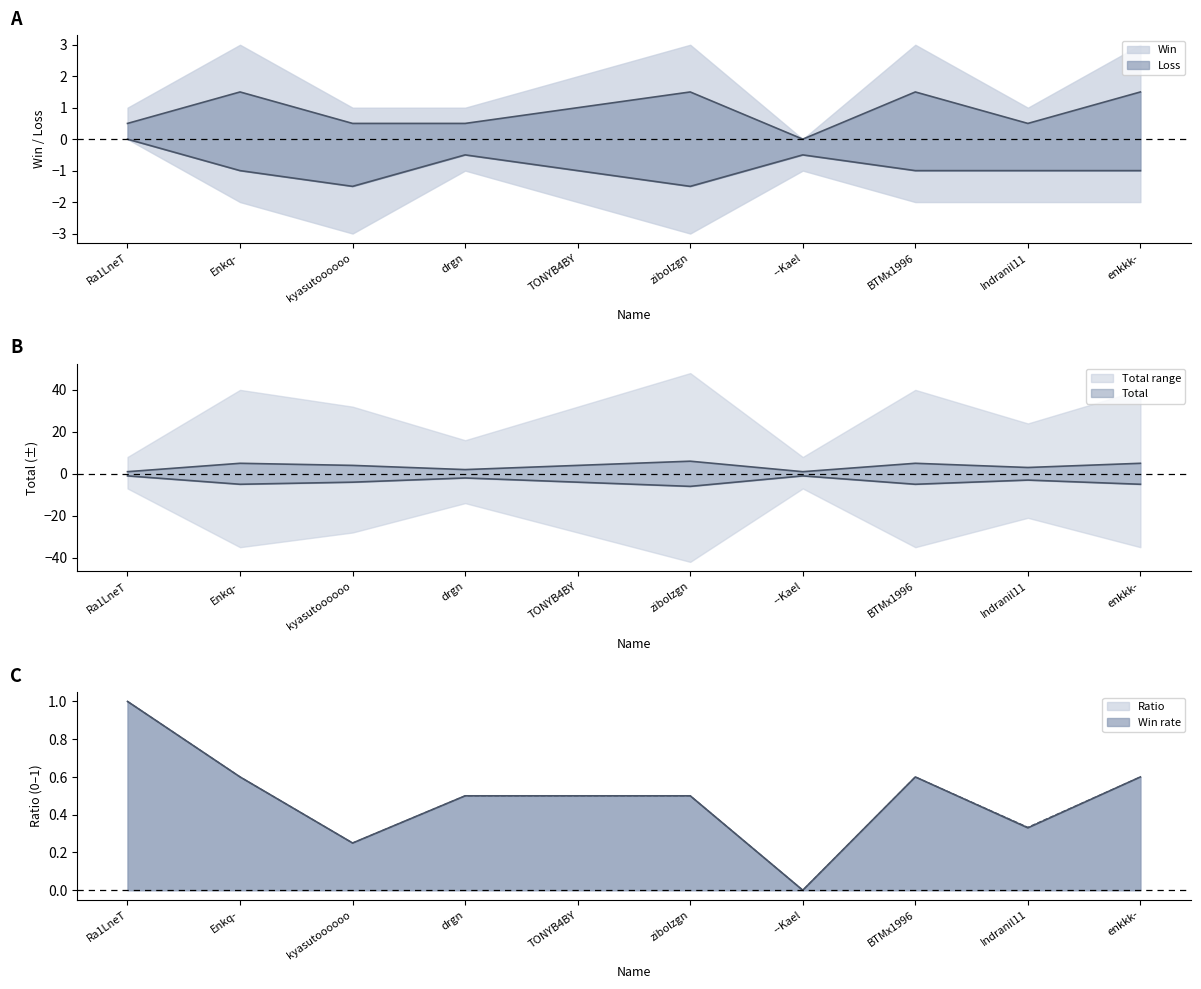

How many interior local peaks does the Win series have?

3